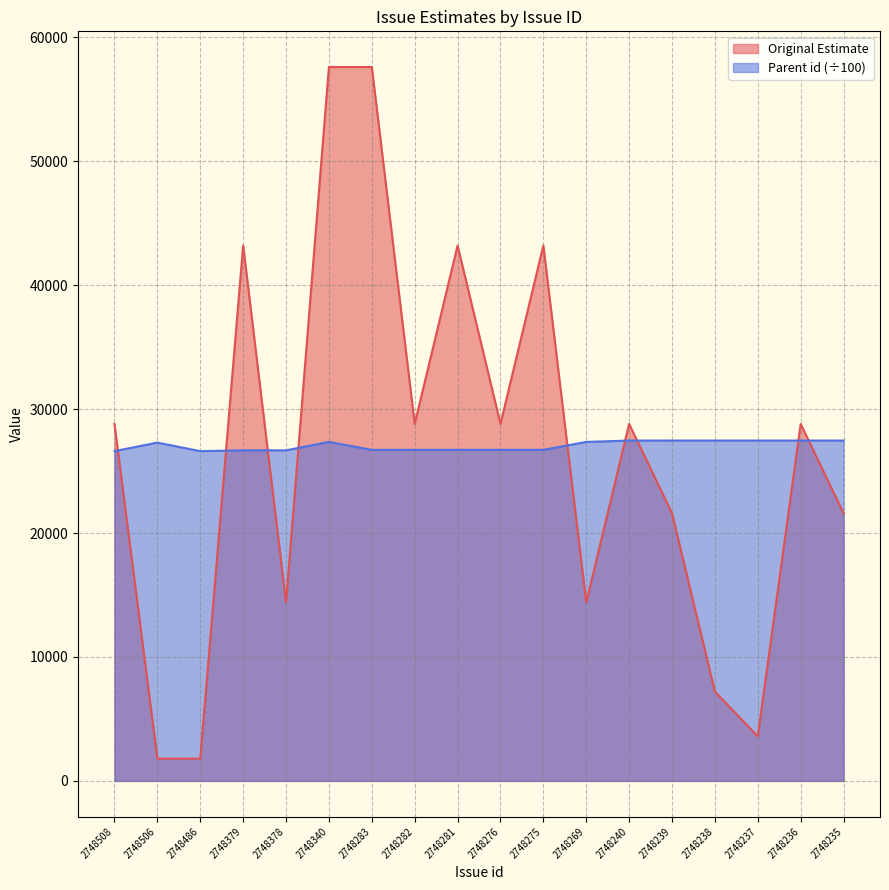

What value does the Original Estimate series have at 2748240?

28800.0